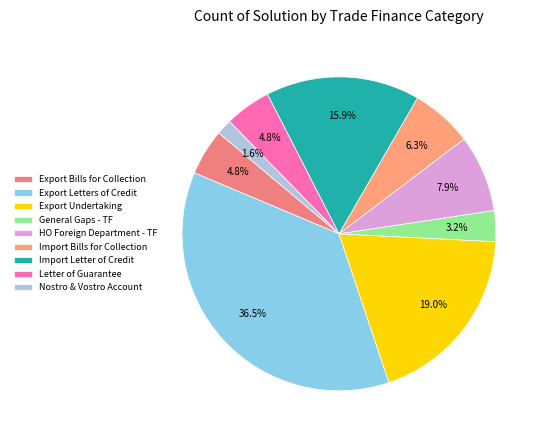

What is the smallest slice in the pie chart?

Nostro & Vostro Account